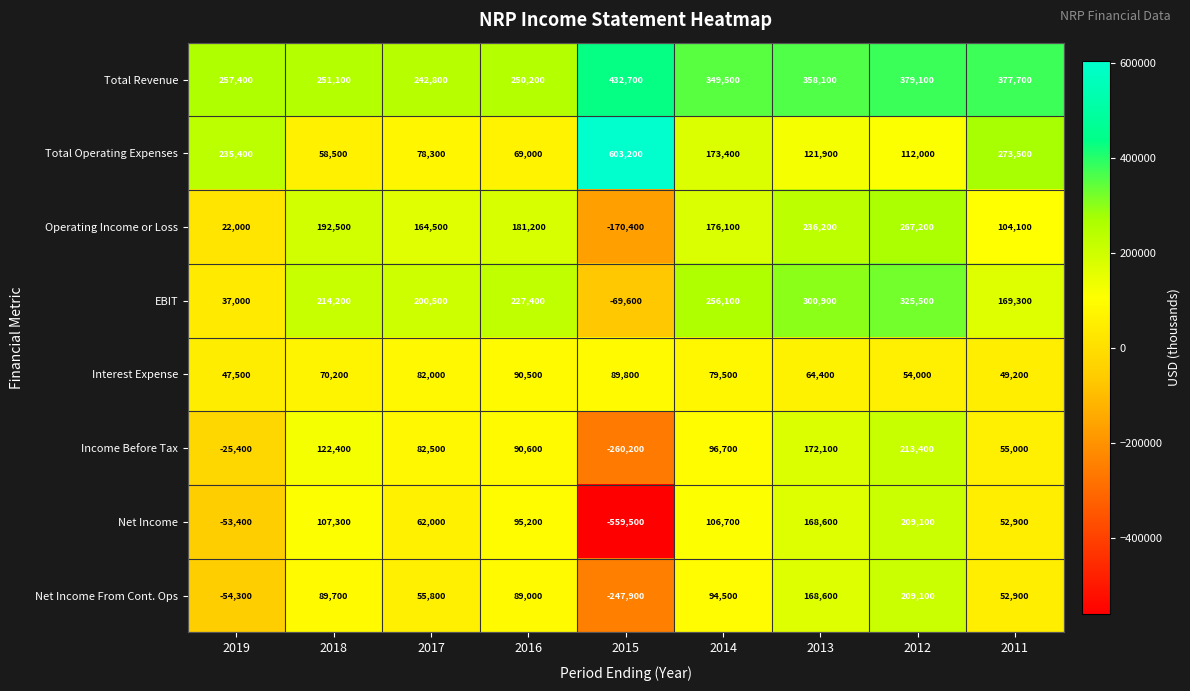

The value of Net Income at 2011 is 52900. True or false?

True